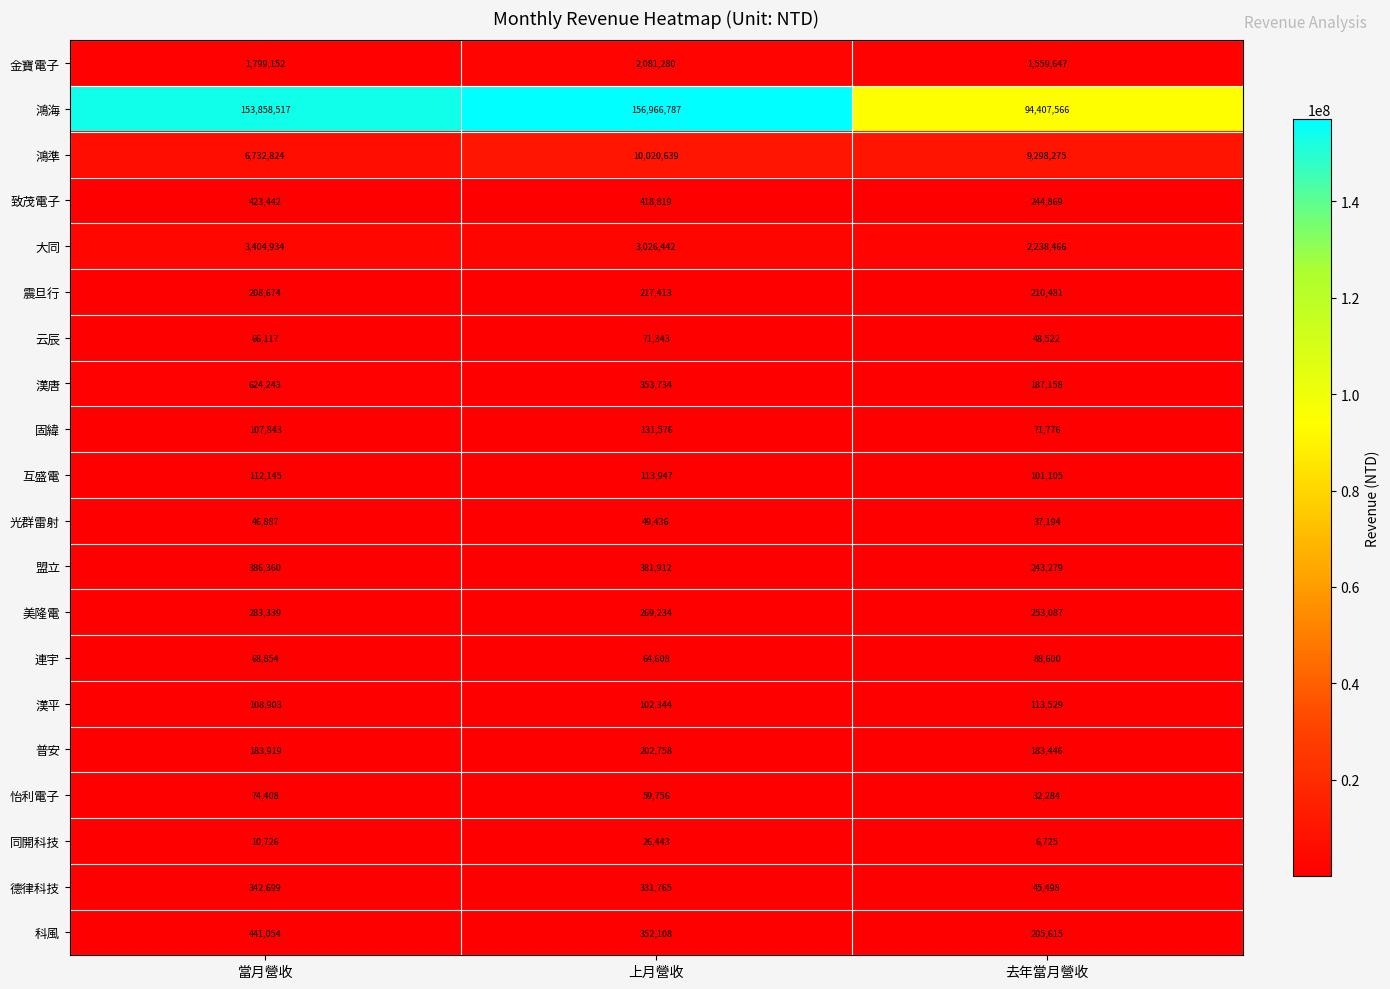

Which series changed the most between 當月營收 and 上月營收?

鴻準